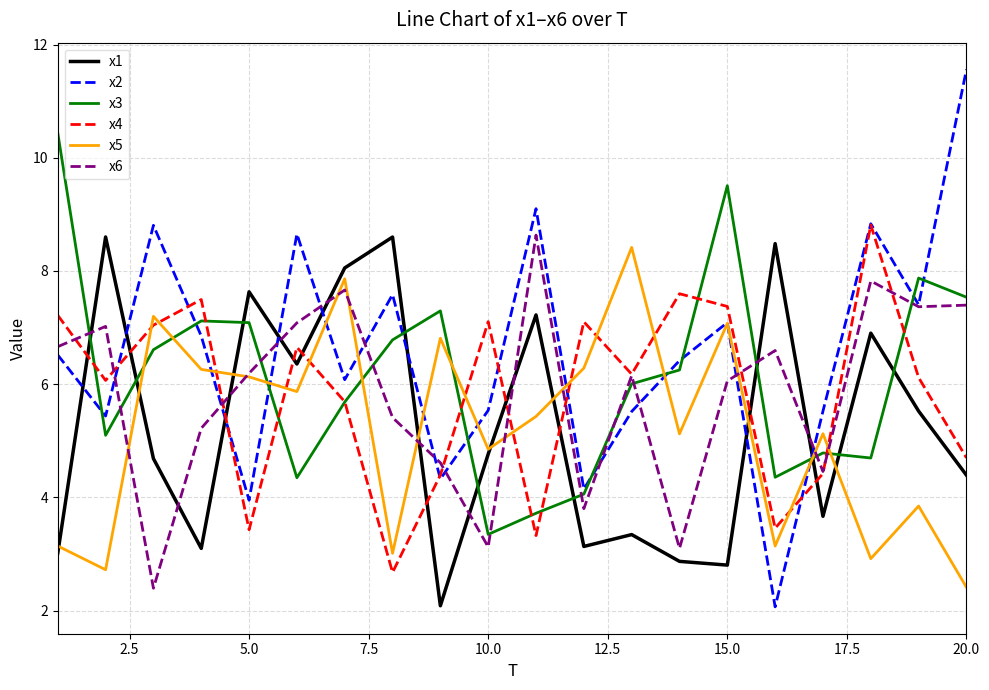

In x2, how many points are lower than both neighbors (excluding endpoints)?

7